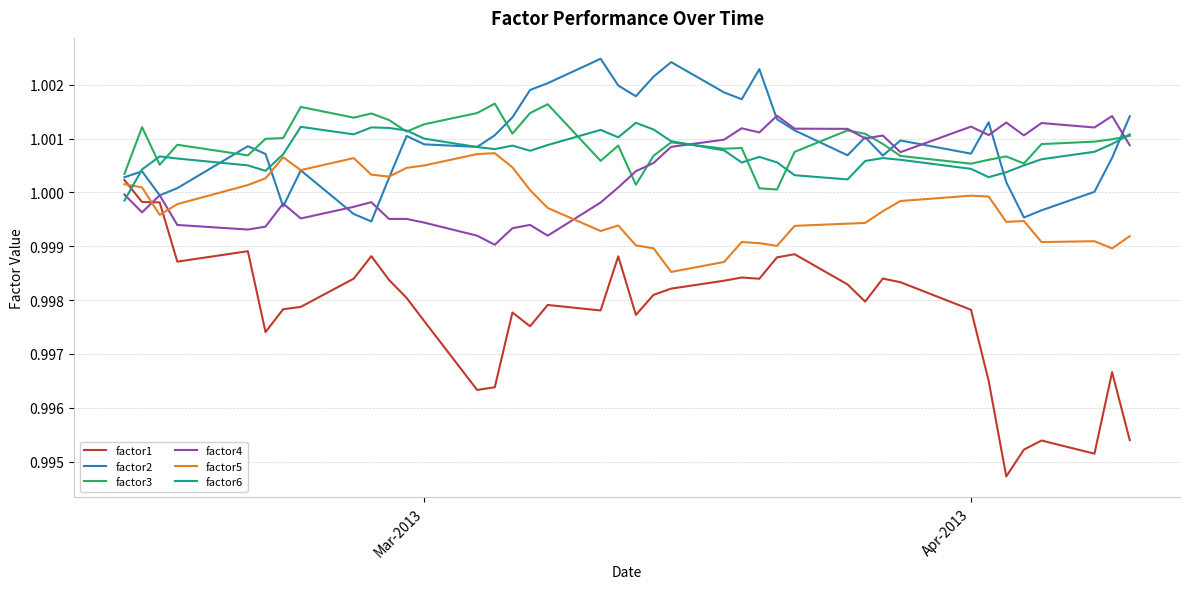

How many lines are shown in the chart?

6